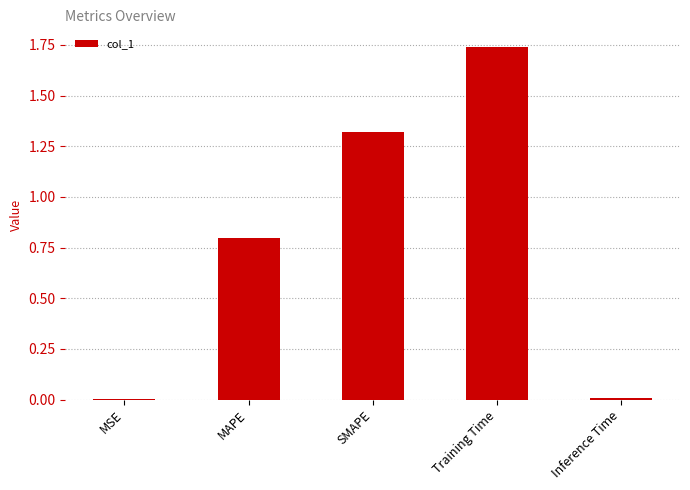

The value at Training Time is 0.9. True or false?

False